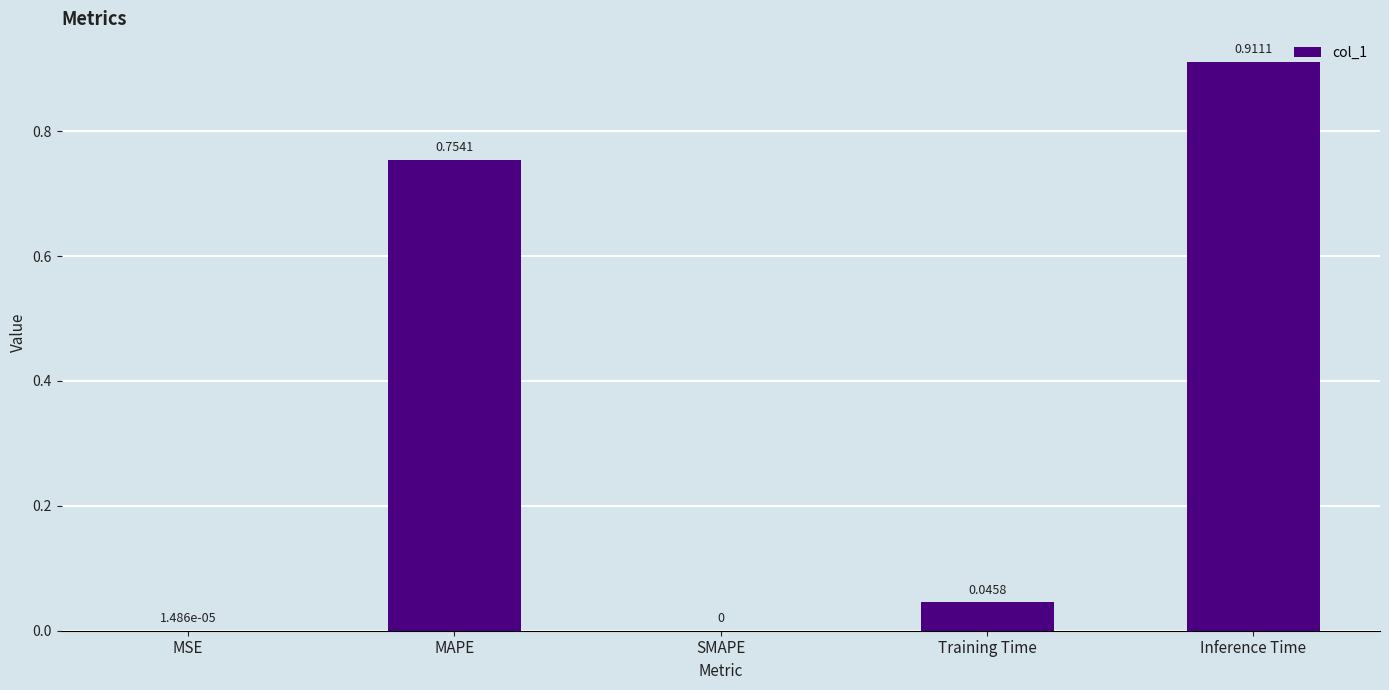

What is the sum of all values?

1.7